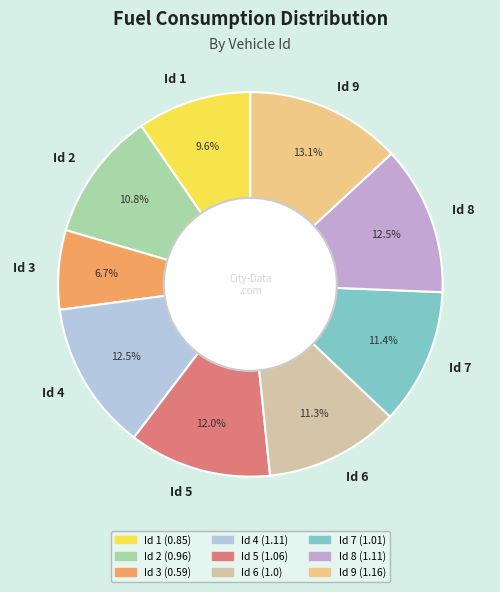

To the nearest percent, what portion does Id 5 represent?

12%